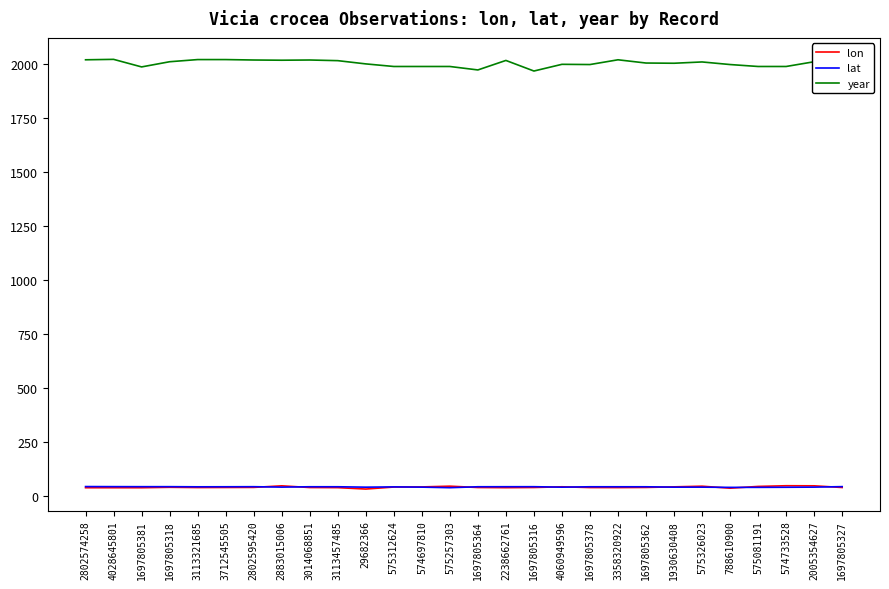

Which category has the highest value across all series?

4028645801